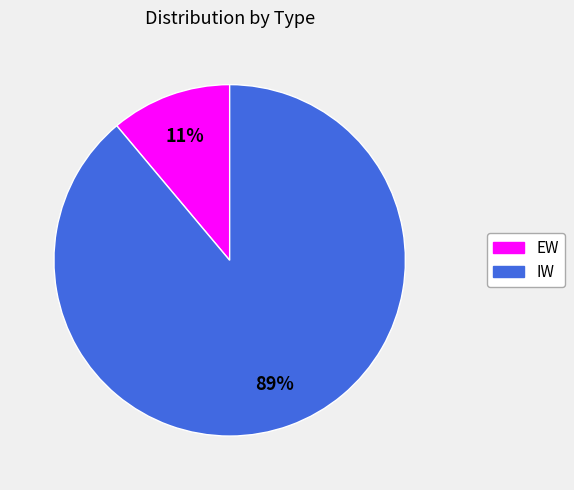

Between IW and EW, which is larger?

IW